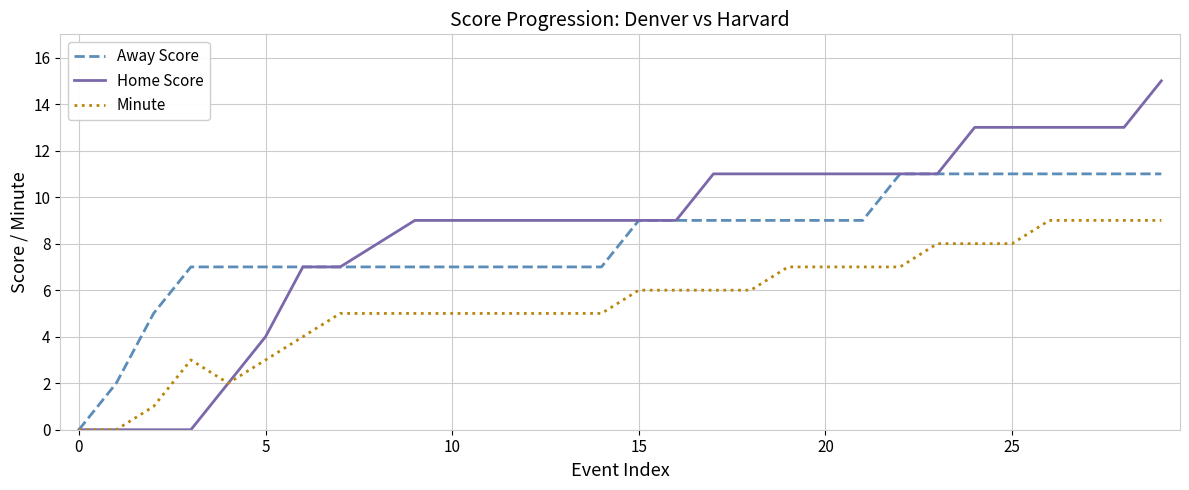

Rank the series by their average value, from lowest to highest.

Minute, Away Score, Home Score